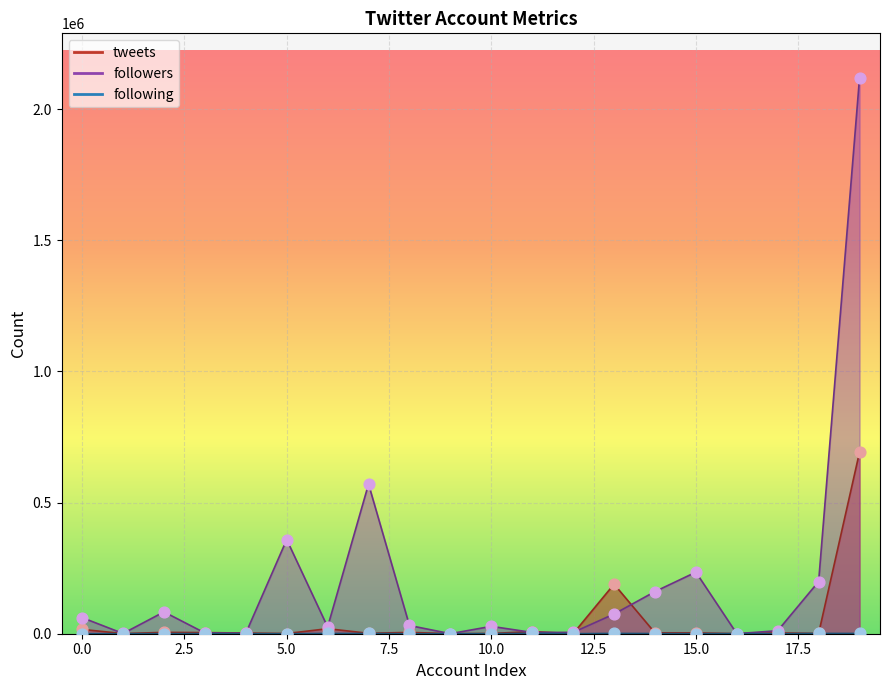

Which series reaches the minimum Y coordinate?

following